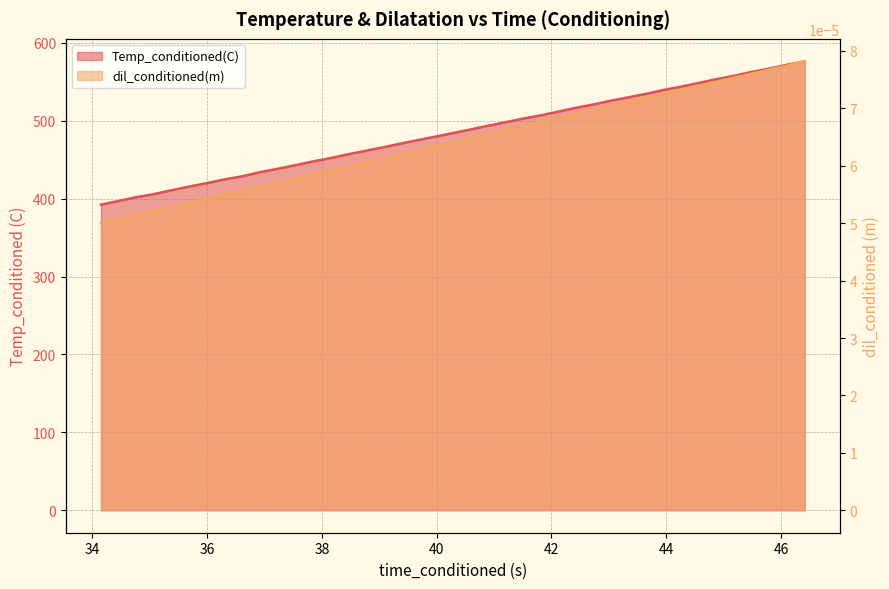

Which series has the largest total across all categories?

Temp_conditioned(C)